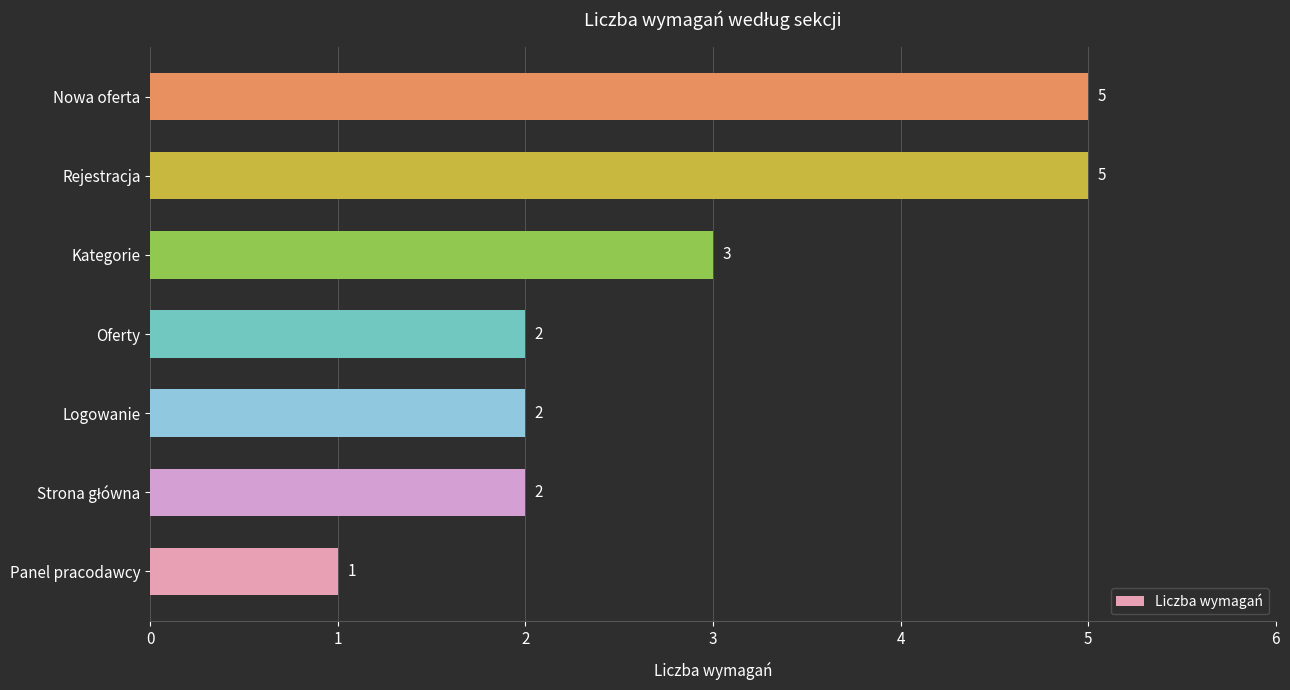

What is the change in value from Panel pracodawcy to Rejestracja?

+4